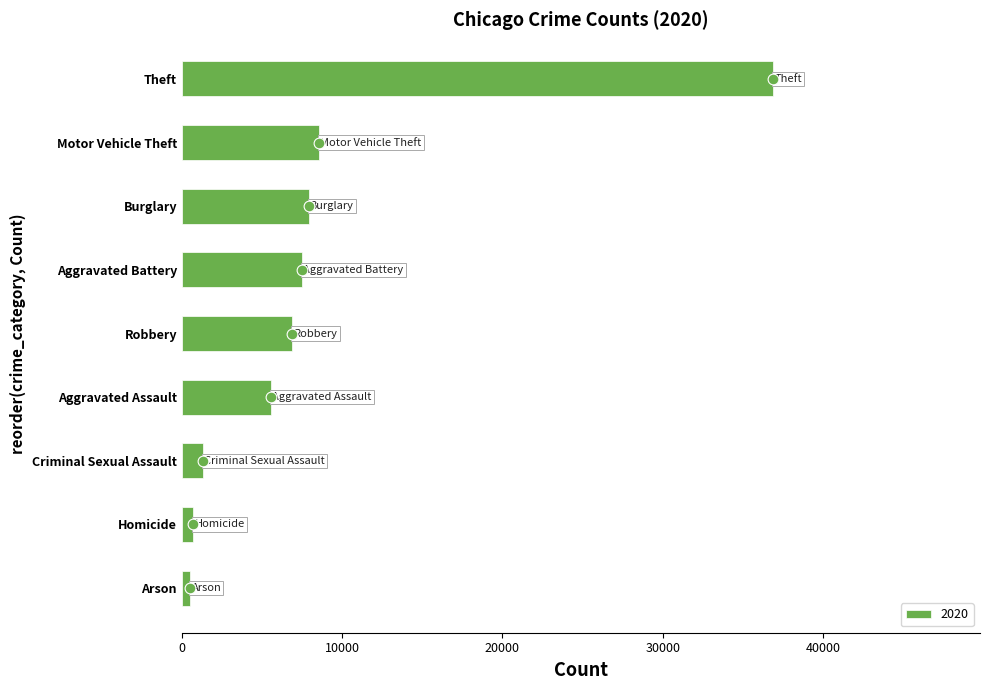

What is the highest value of the 2020 series?

36885